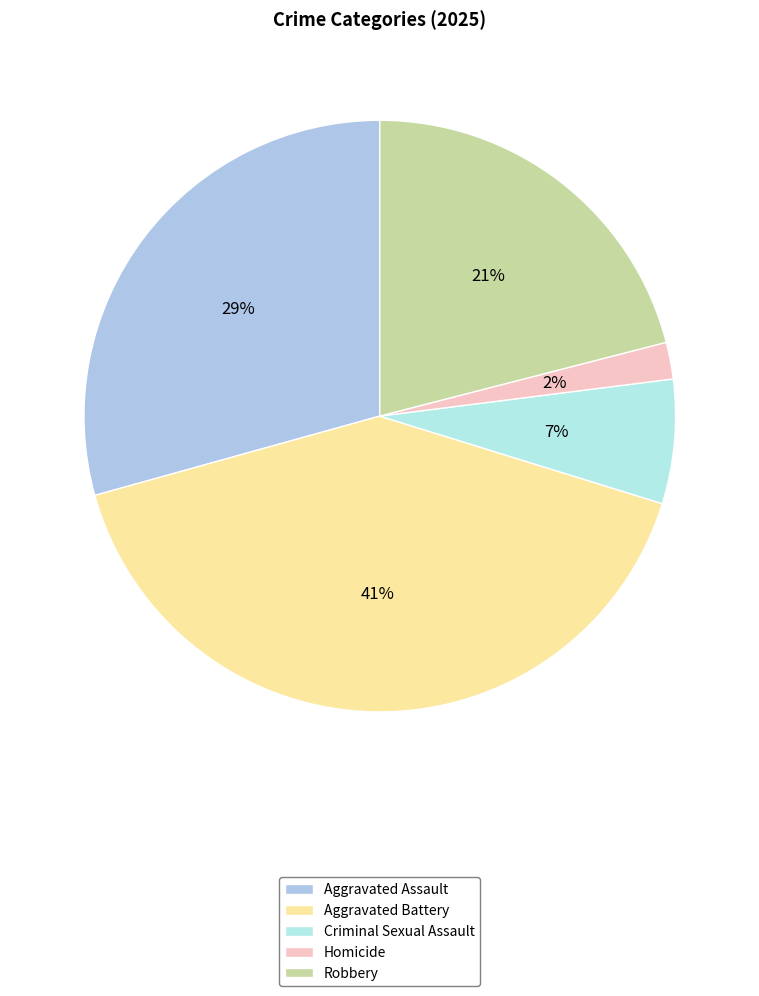

To the nearest percent, what is the difference between the Robbery and Criminal Sexual Assault slice percentages?

14%